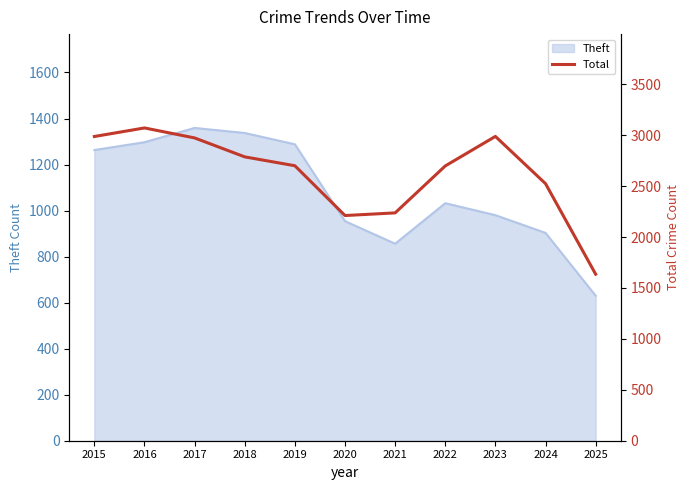

Which category has the lowest value in the Theft series?

2025